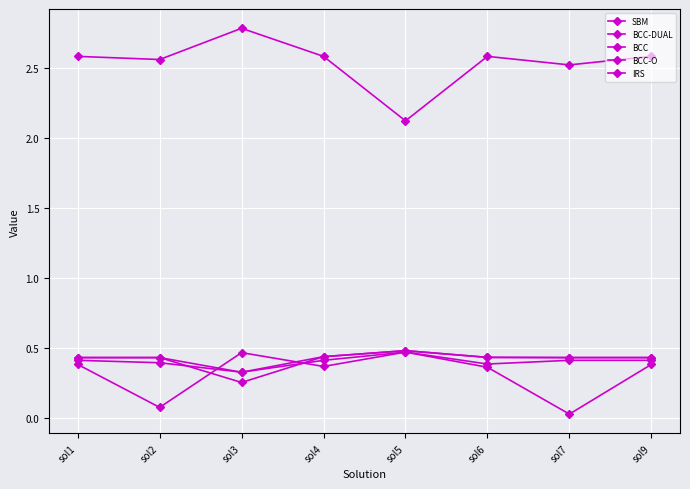

How many times do BCC and SBM cross each other?

2